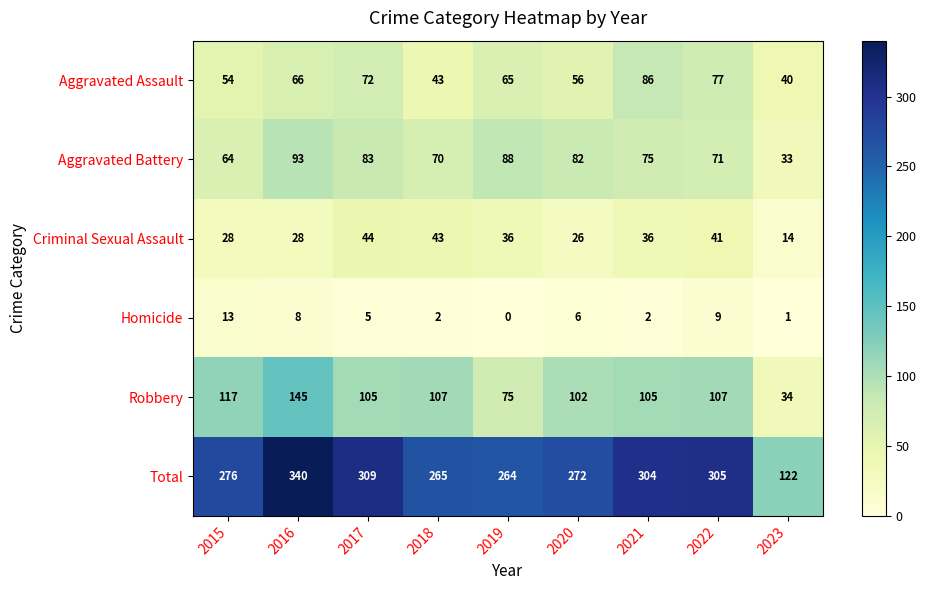

Which category has the highest value in the Total series?

2016